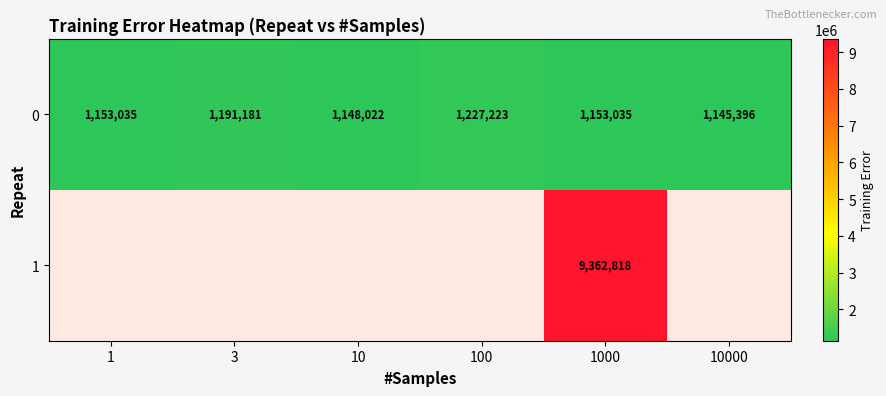

At which category is the sum across all series the highest?

1000